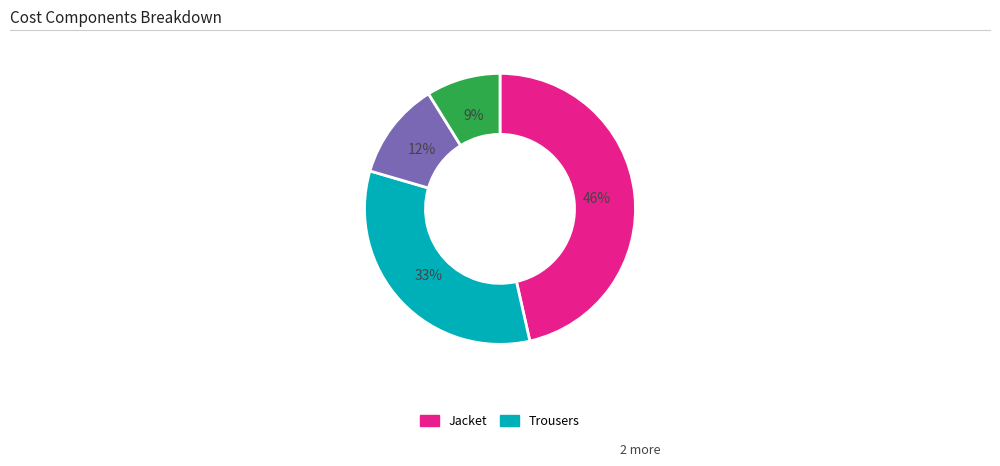

To the nearest percent, what is the average slice percentage?

25%